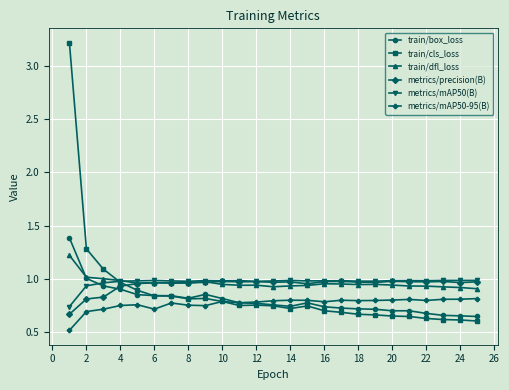

True or false: train/cls_loss has more than 0 interior local peaks.

True